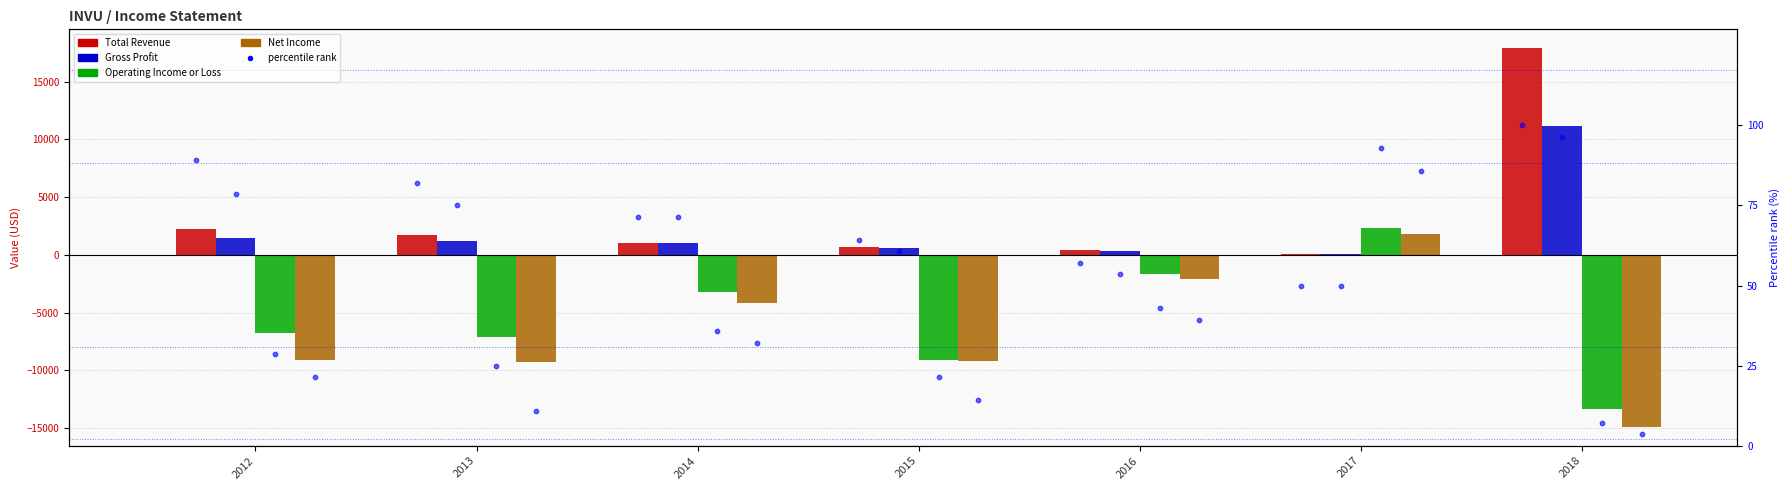

Which series has the widest spread of Y values?

Total Revenue